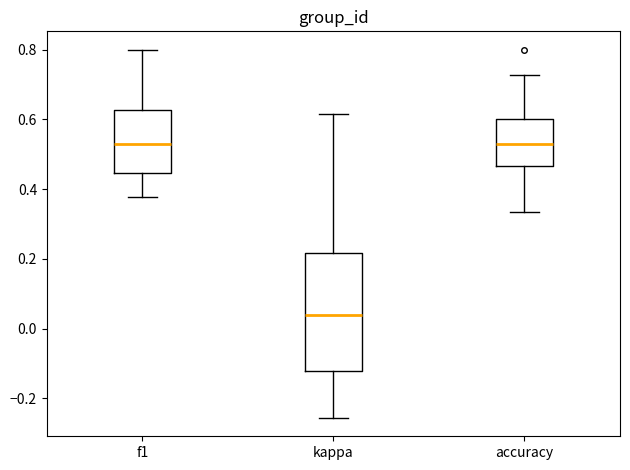

Which box is the tallest, from its lower edge to its upper edge?

kappa